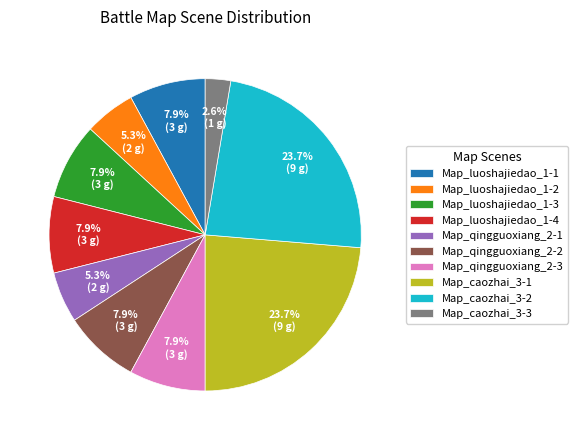

To the nearest percent, what portion does Map_qingguoxiang_2-3 represent?

8%